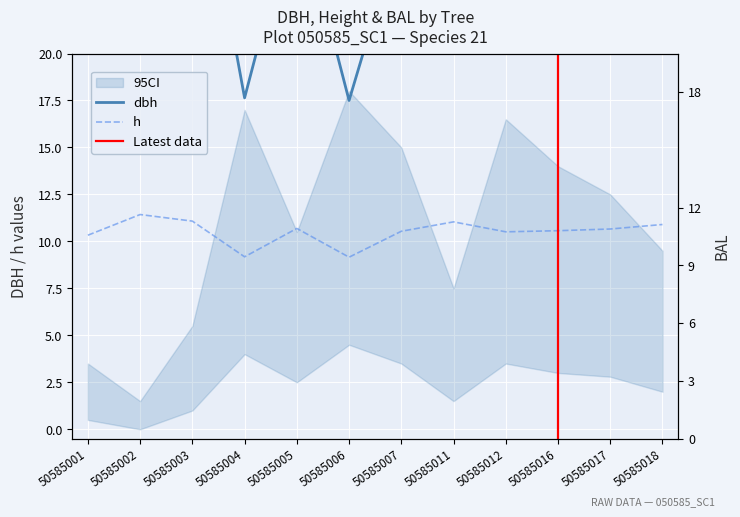

True or false: dbh has a value of 28.2 at 50585005.

True